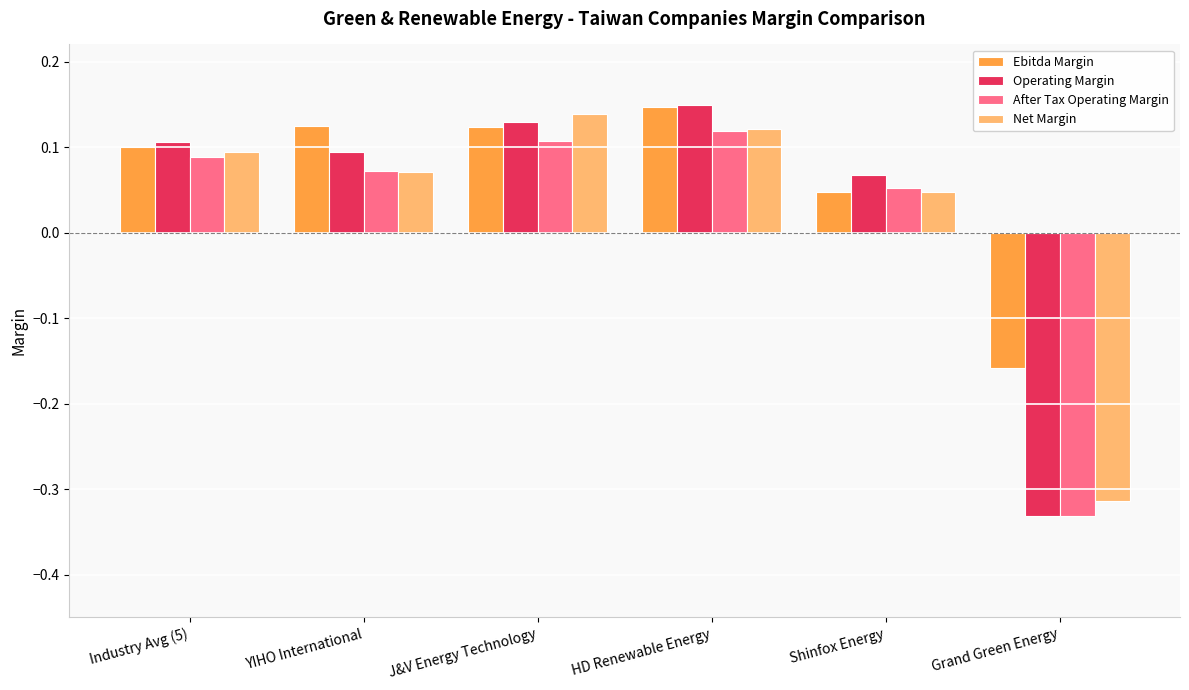

True or false: Net Margin has a value of 0.0 at Industry Avg (5).

False